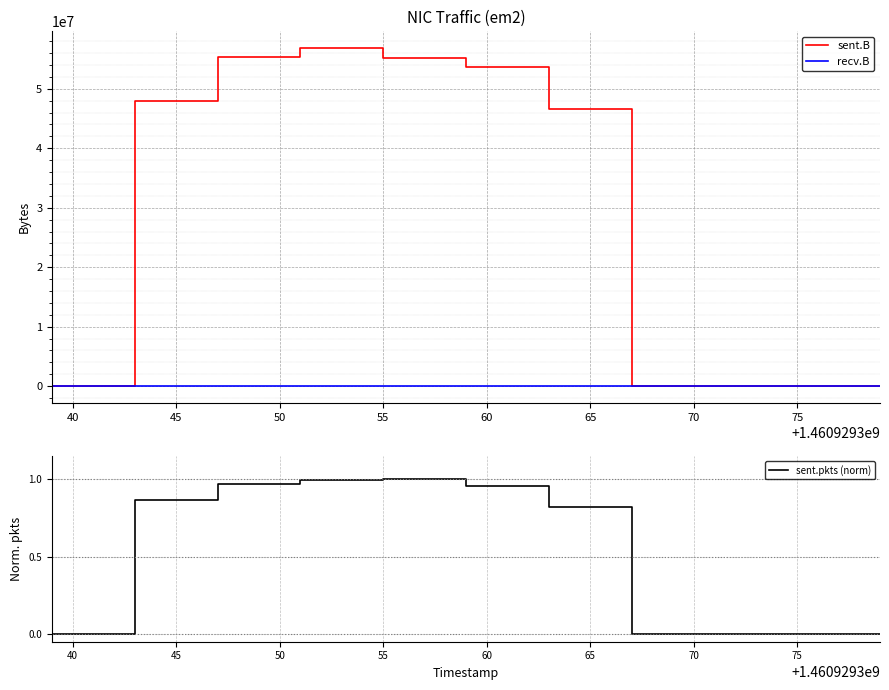

True or false: recv.B and sent.pkts (norm) intersect in this chart.

False